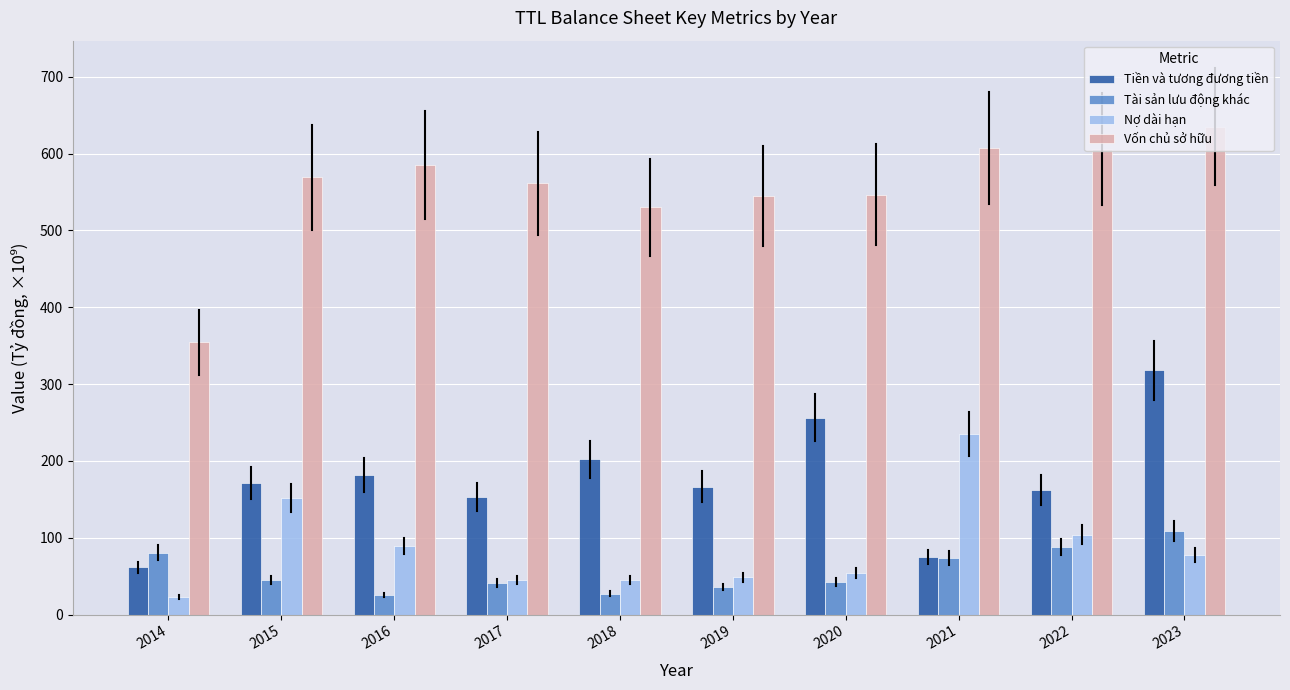

How many data points in Tài sản lưu động khác are less than 44?

5